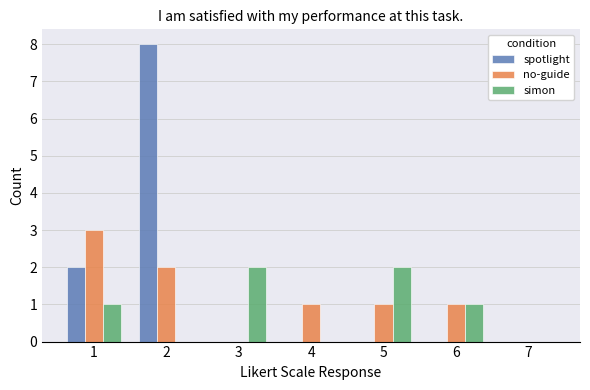

The value of no-guide at 2 is 2. True or false?

True